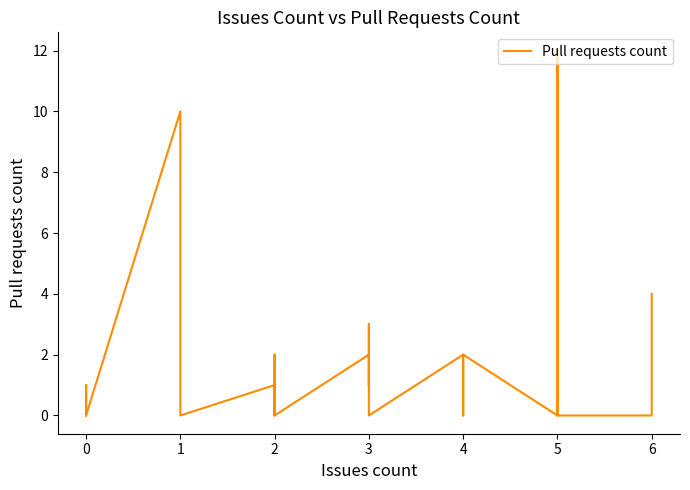

How many positive values are there?

16